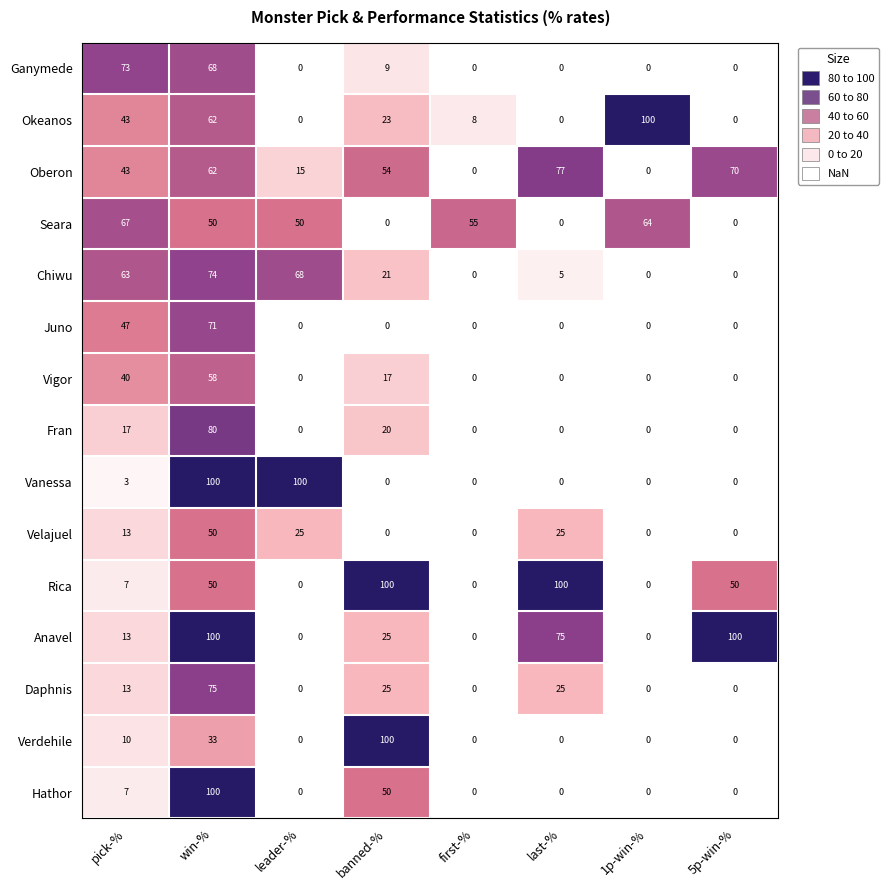

What is the greatest value displayed?

100